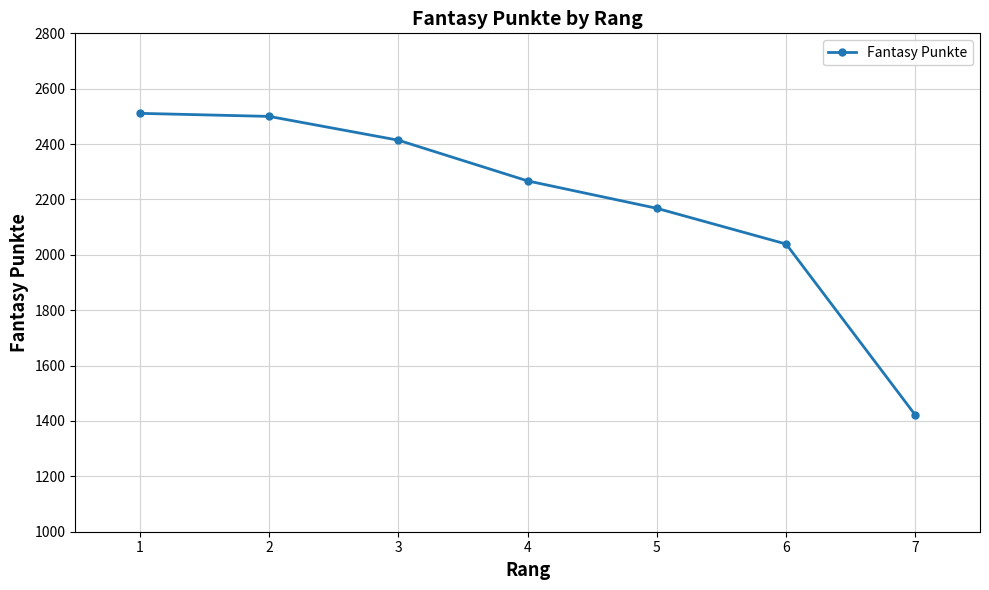

What is the approximate value at 2, to the nearest 10?

2500